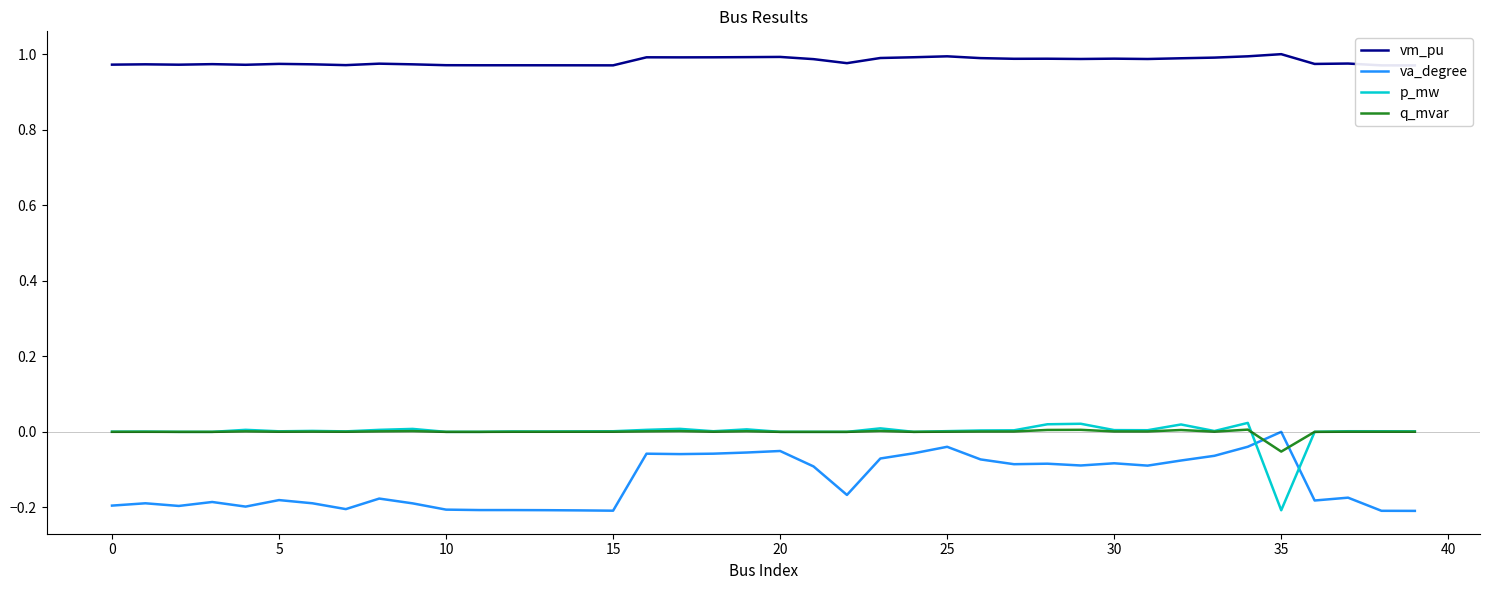

The p_mw series shows 0.0 at 5. True or false?

True